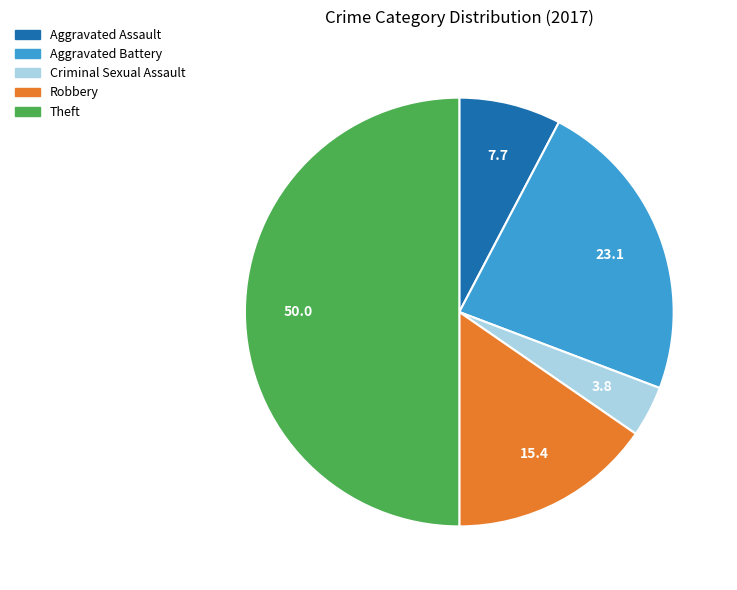

Rank the categories by value from lowest to highest.

Criminal Sexual Assault, Aggravated Assault, Robbery, Aggravated Battery, Theft